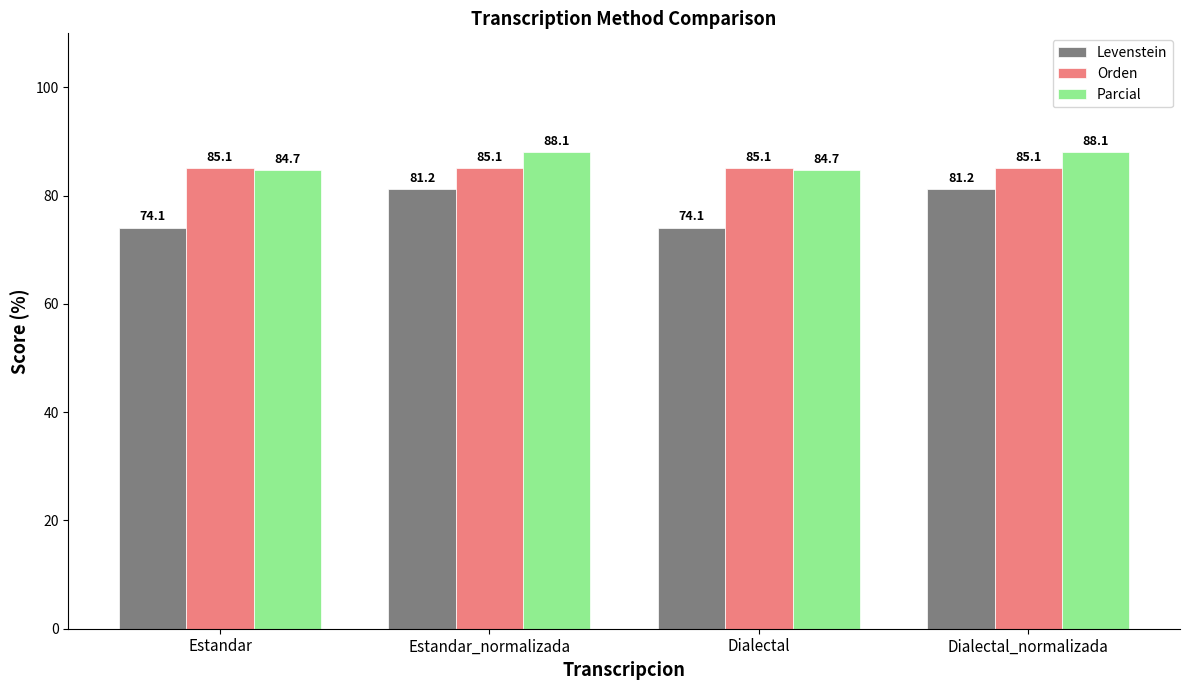

What is the spread (max minus min) of values at Estandar?

11.0